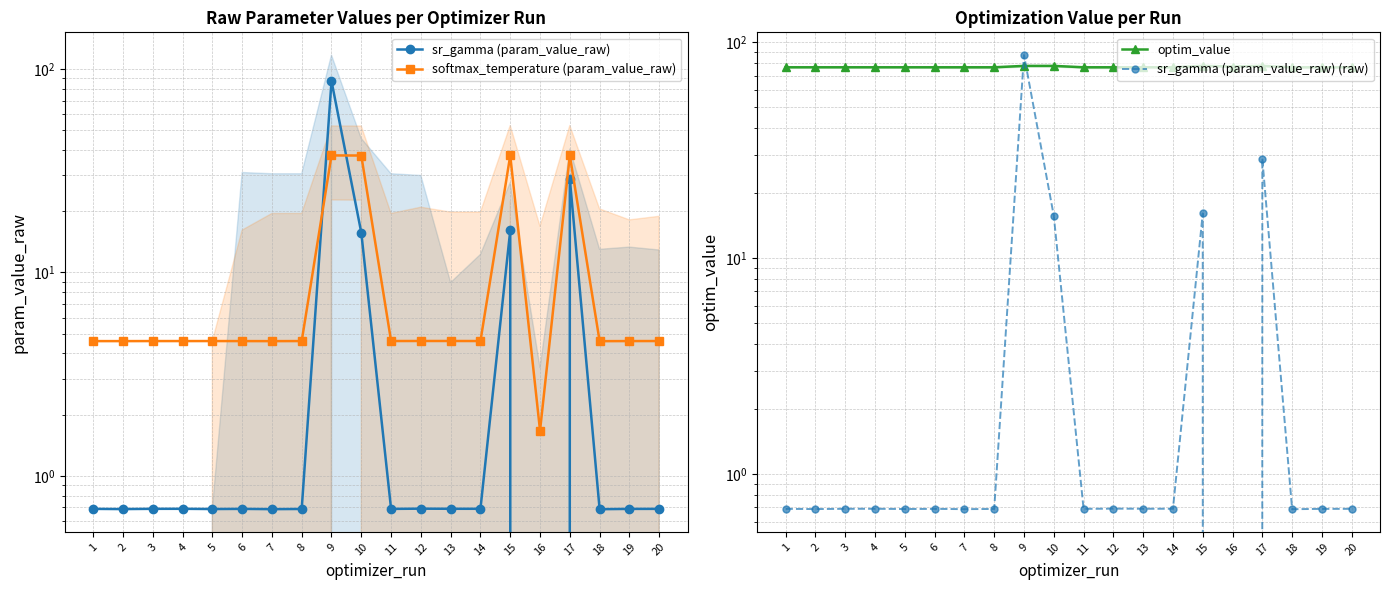

How many data points in sr_gamma (param_value_raw) (raw) are above 0?

19